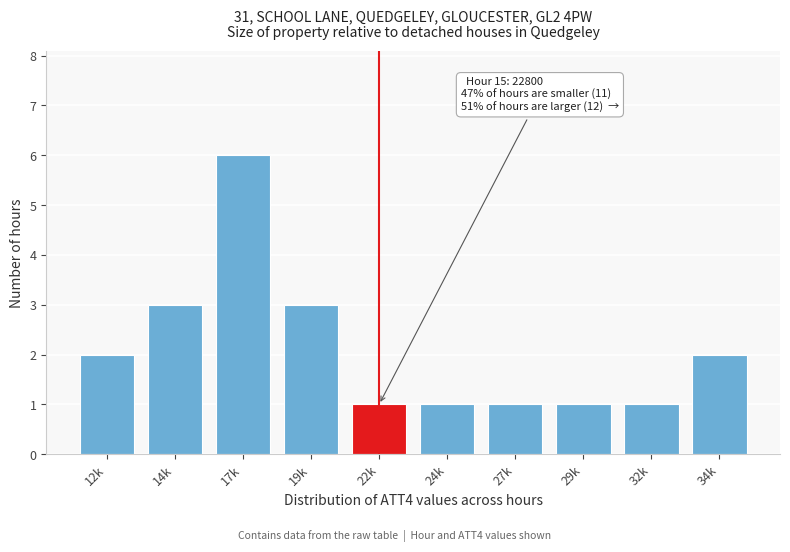

Reading left to right, extract all data points from this chart.

12k=2	14k=3	17k=6	19k=3	22k=1	24k=1	27k=1	29k=1	32k=1	34k=2